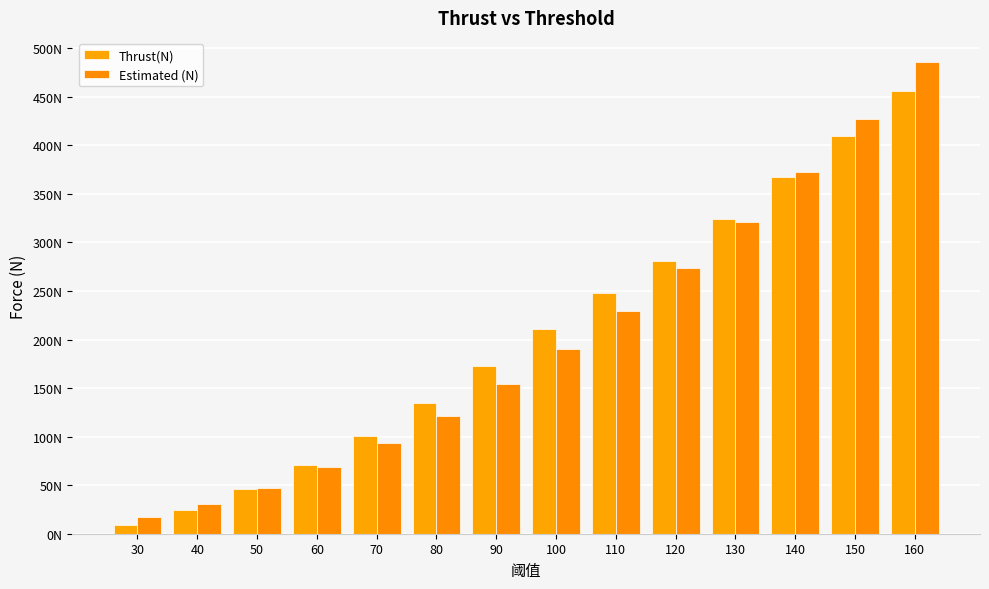

The Estimated (N) series shows 29.6 at 50. True or false?

False